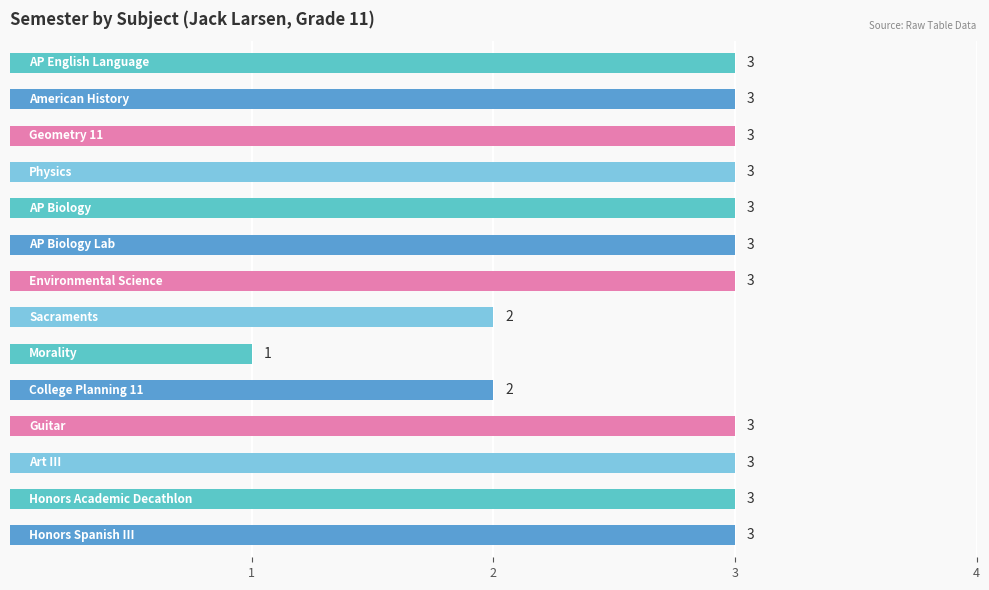

What is the sum of all values?

38